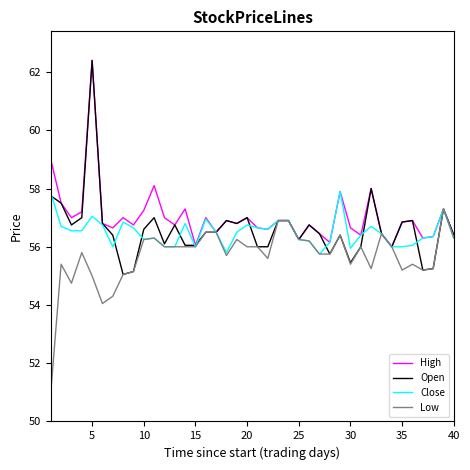

Which series has the largest range (max minus min)?

Open